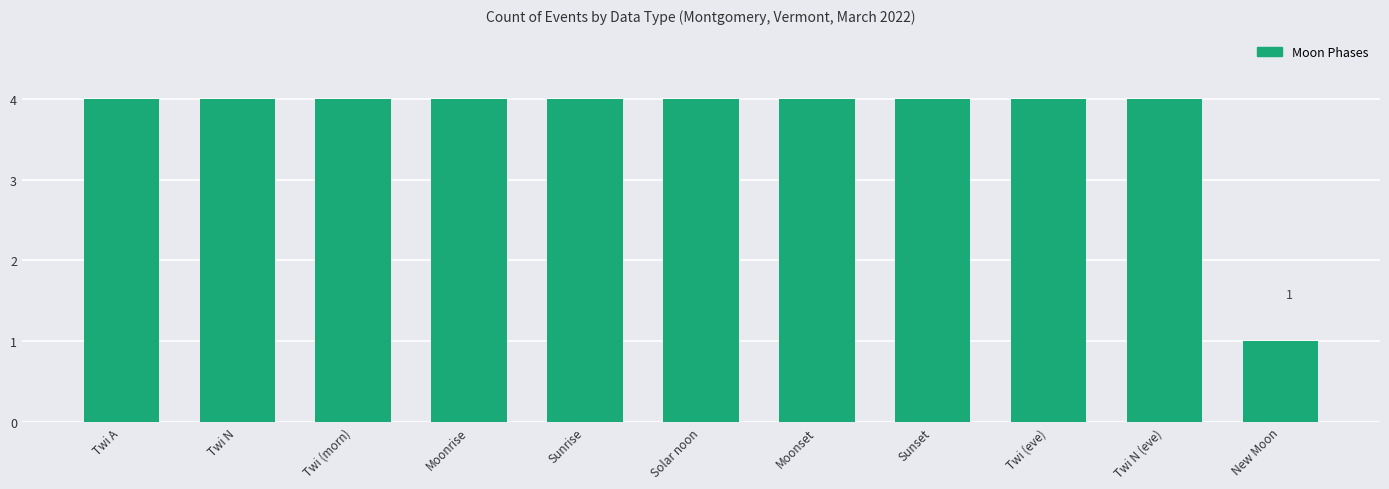

What is the label of the 5th bar from the right?

Moonset